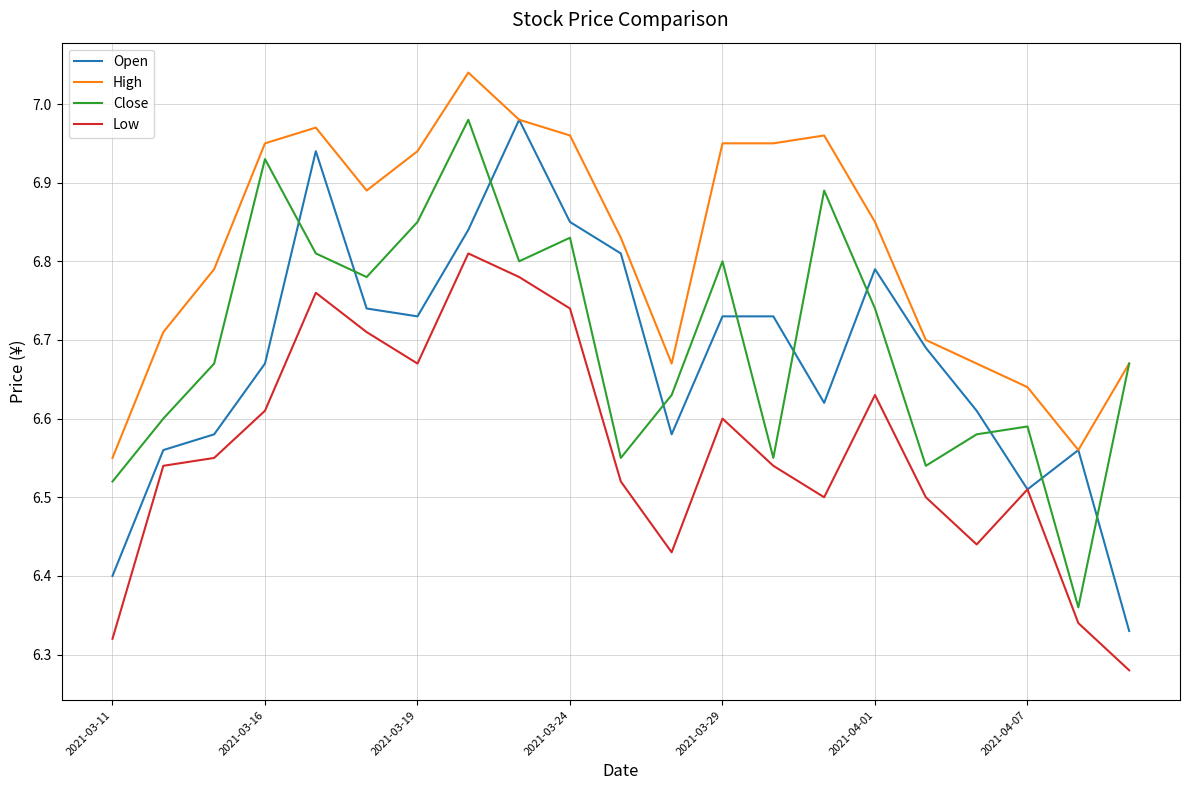

How many intersections are there between Open and Close?

10